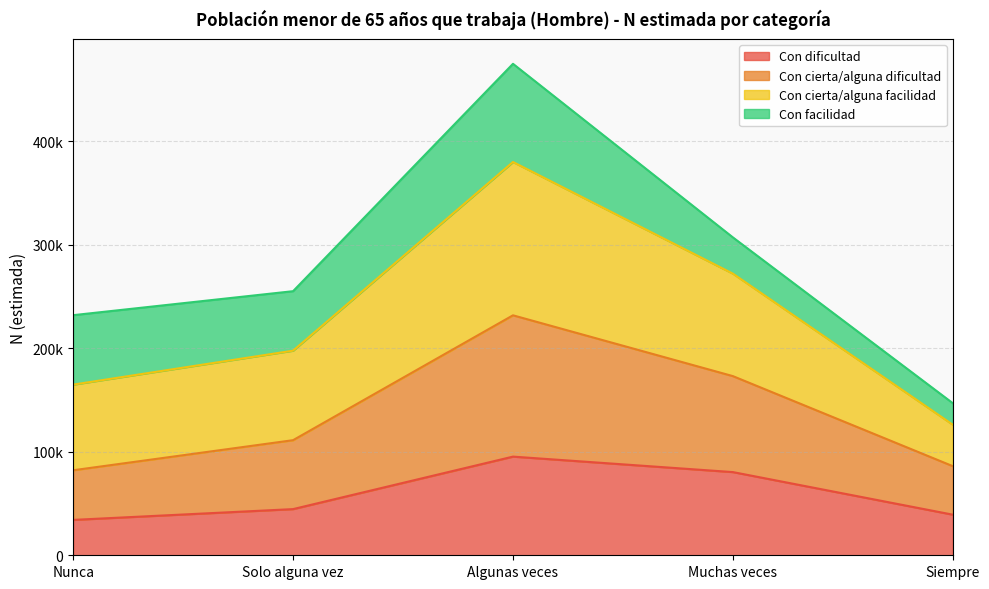

True or false: Con cierta/alguna dificultad and Con dificultad cross at least once.

False